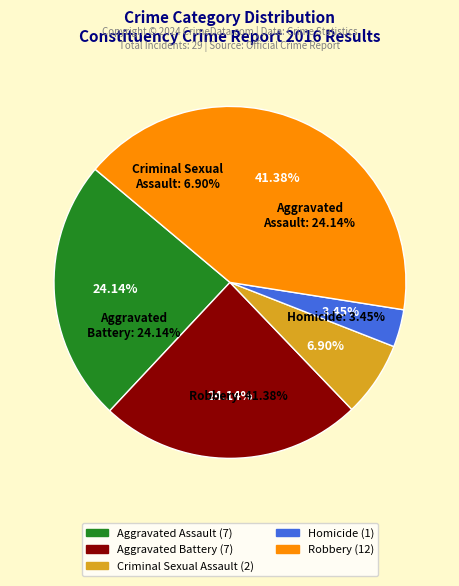

How much of the chart is everything except Homicide?

96.6%